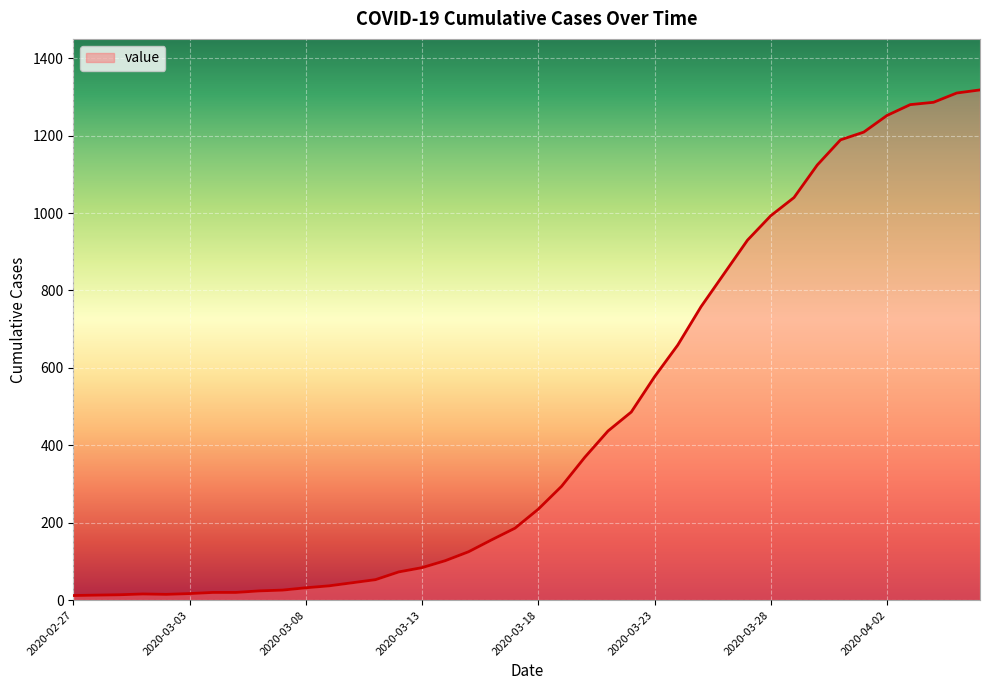

What is the difference between the maximum and minimum values?

1306